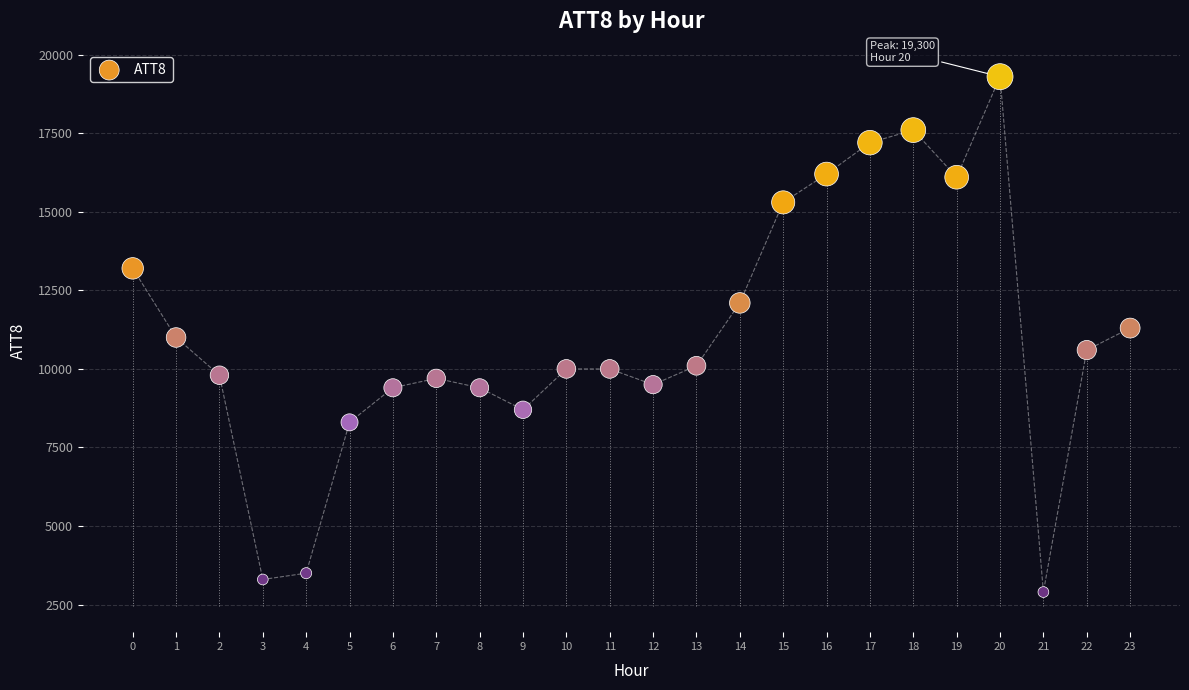

How many points are shown in the scatter plot?

24